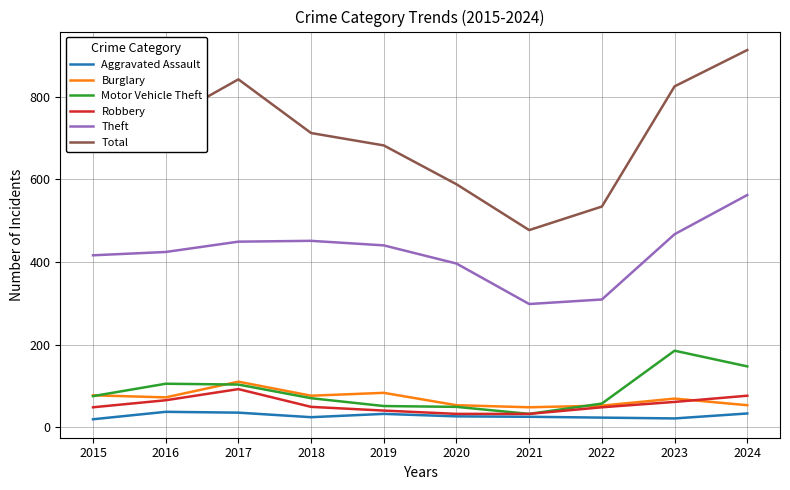

Which series has the largest range (max minus min)?

Total